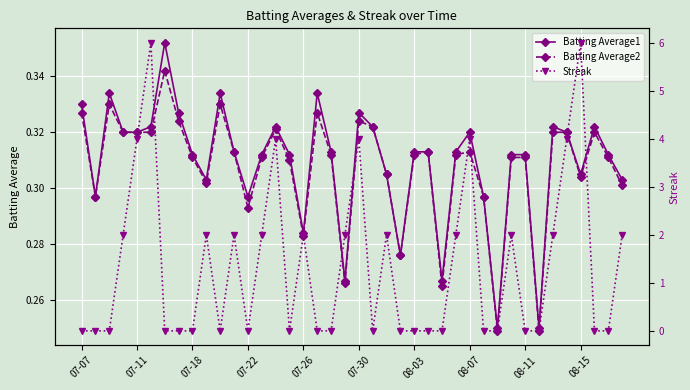

Rank the series at 07-07 from lowest to highest value.

Streak, Batting Average2, Batting Average1